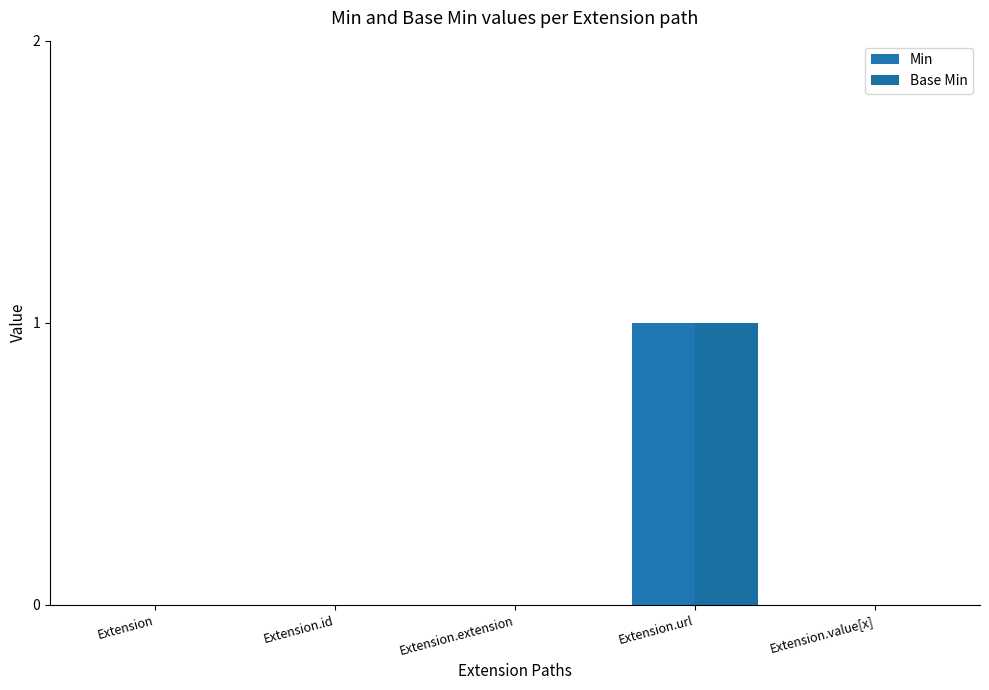

Count the Min values in the range 0 to 1.

5